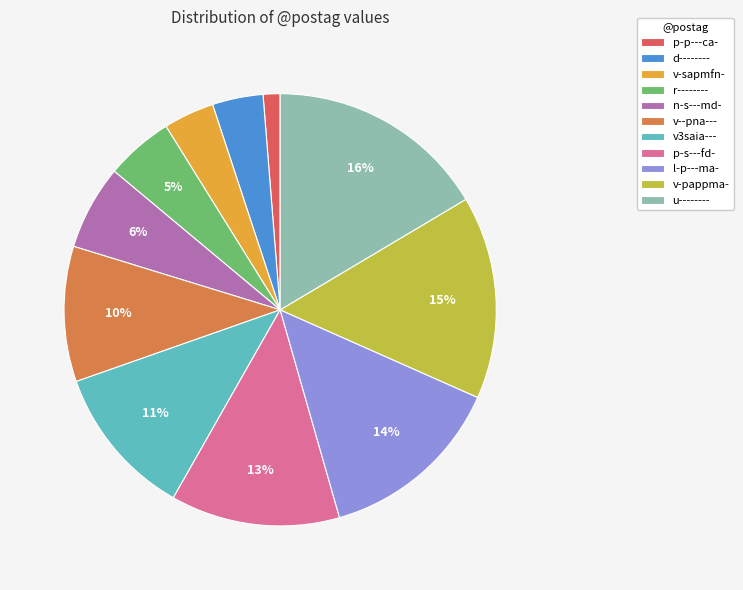

Rank the categories by value from highest to lowest.

u--------, v-pappma-, l-p---ma-, p-s---fd-, v3saia---, v--pna---, n-s---md-, r--------, d--------, v-sapmfn-, p-p---ca-